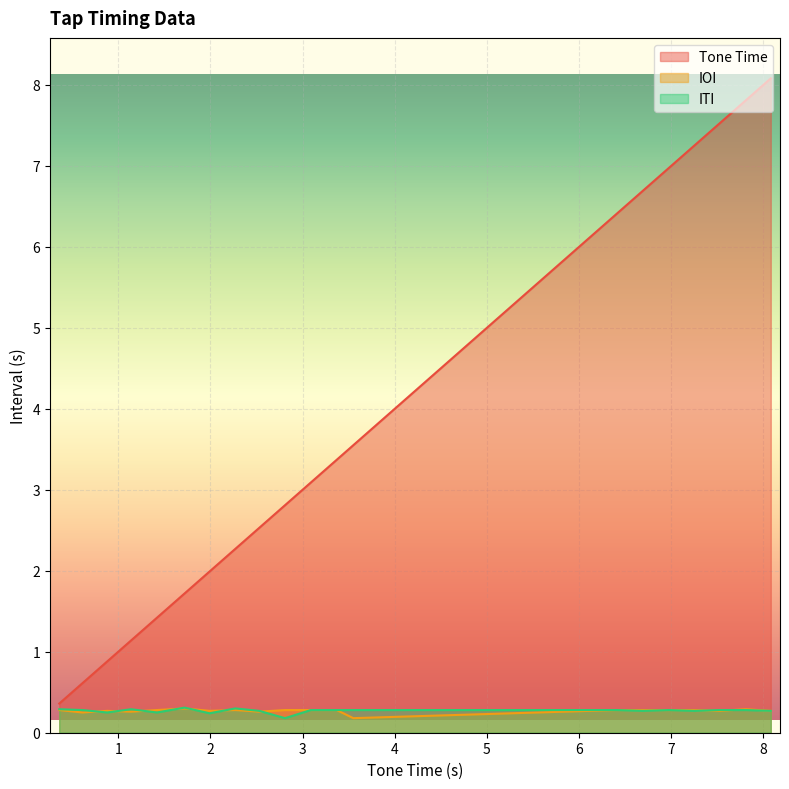

Reading right to left, list all the values displayed in this chart.

Tone Time: 8.1	7.8	7.5	7.2	7.0	6.7	6.4	3.5	3.4	3.1	2.8	2.5	2.3	2.0	1.7	1.4	1.1	0.9	0.6	0.4
IOI: 0.3	0.3	0.3	0.3	0.3	0.3	0.3	0.2	0.3	0.3	0.3	0.3	0.3	0.3	0.3	0.3	0.3	0.3	0.2	0.3
ITI: 0.3	0.3	0.3	0.3	0.3	0.3	0.3	0.3	0.3	0.3	0.2	0.3	0.3	0.2	0.3	0.2	0.3	0.2	0.3	0.3